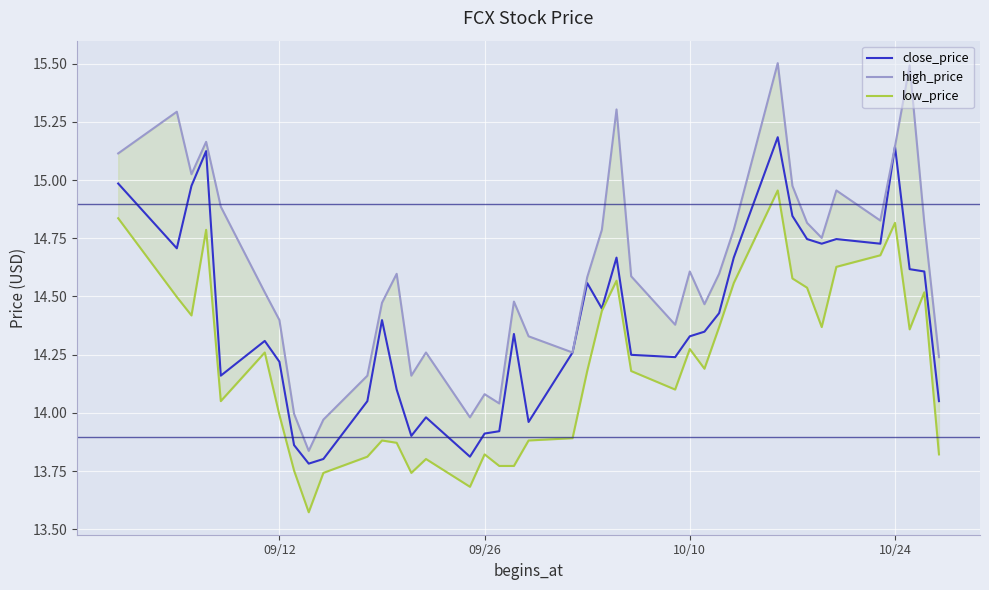

True or false: close_price and high_price cross at least once.

False